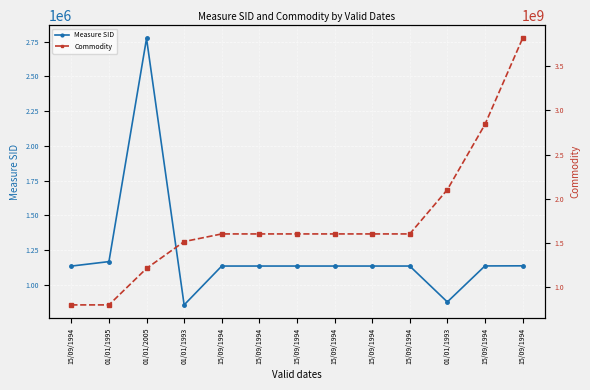

How many values in the Measure SID series are below 1134634?

6